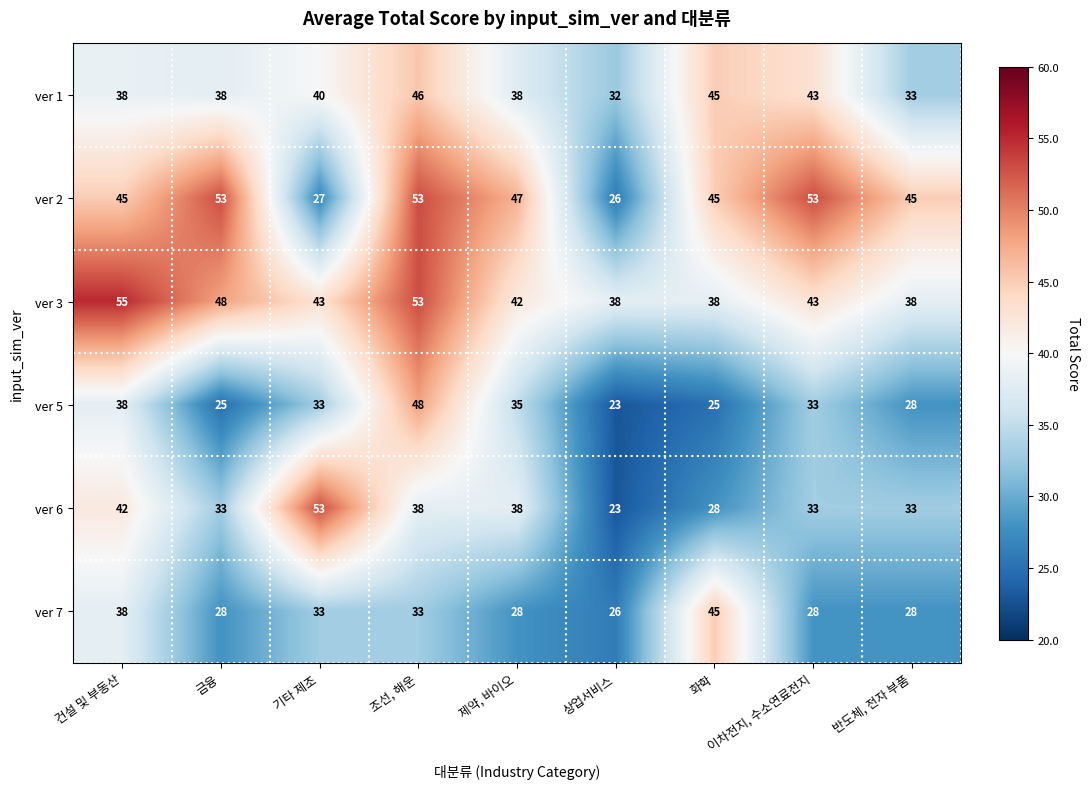

What value does the ver 5 series have at 화학, to the nearest 5?

25